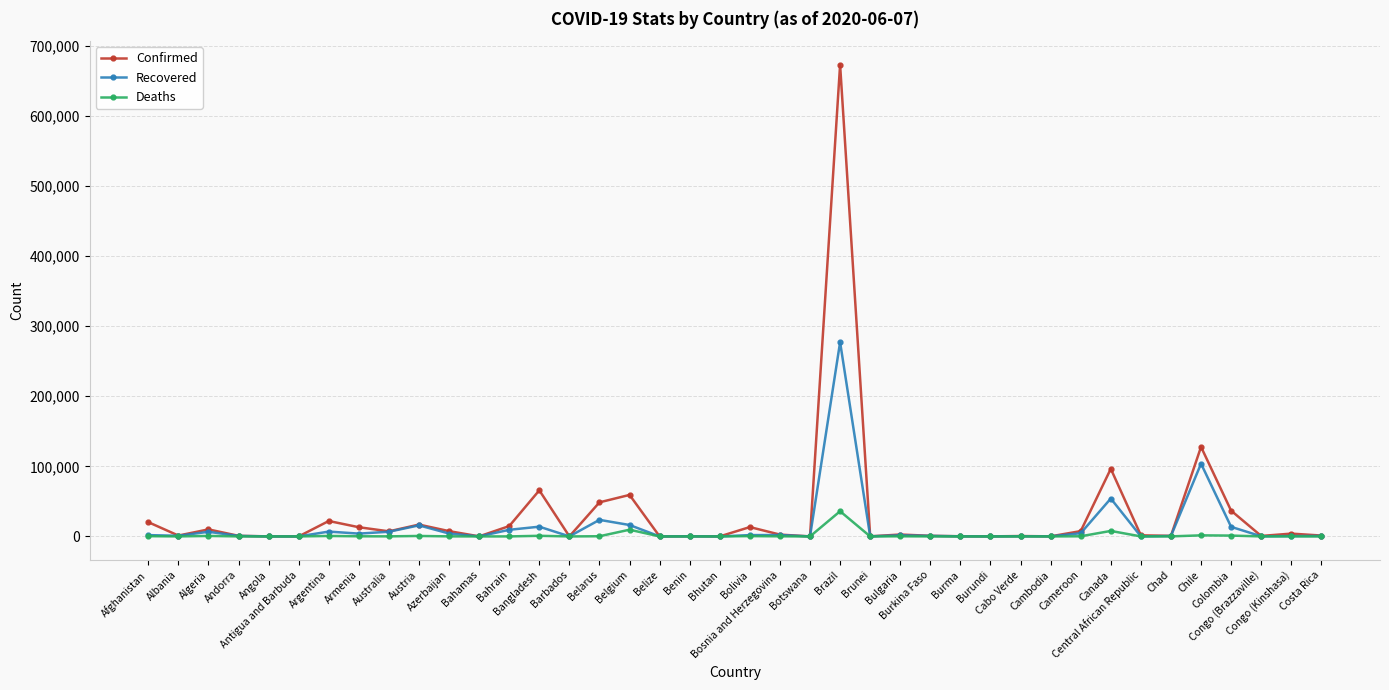

Which series has the widest spread of values?

Confirmed